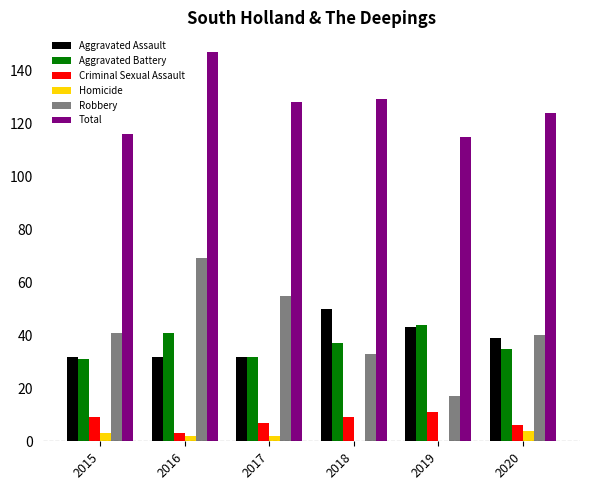

What is the sum of all Criminal Sexual Assault values?

45